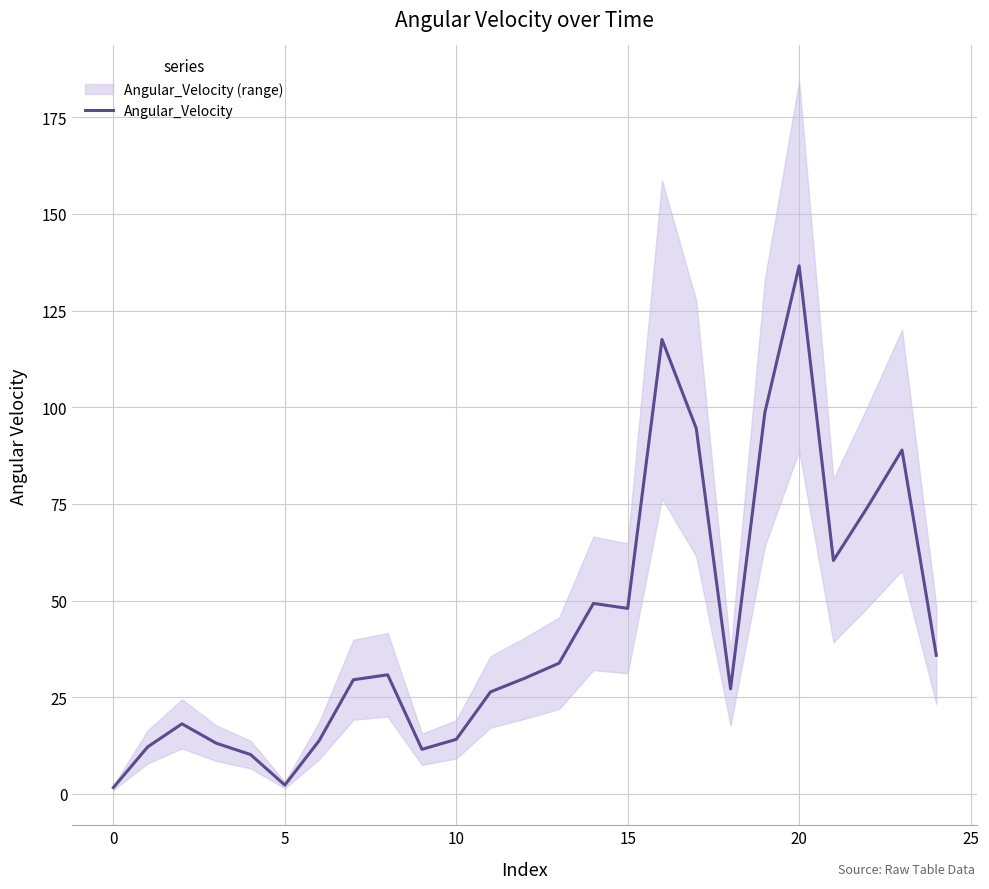

What is the value of the 22nd point from the left?

60.4